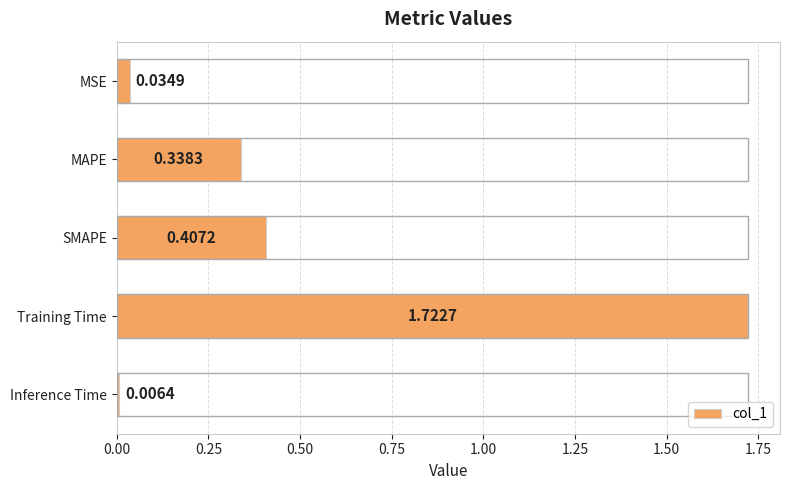

What is the sum of all values?

2.5